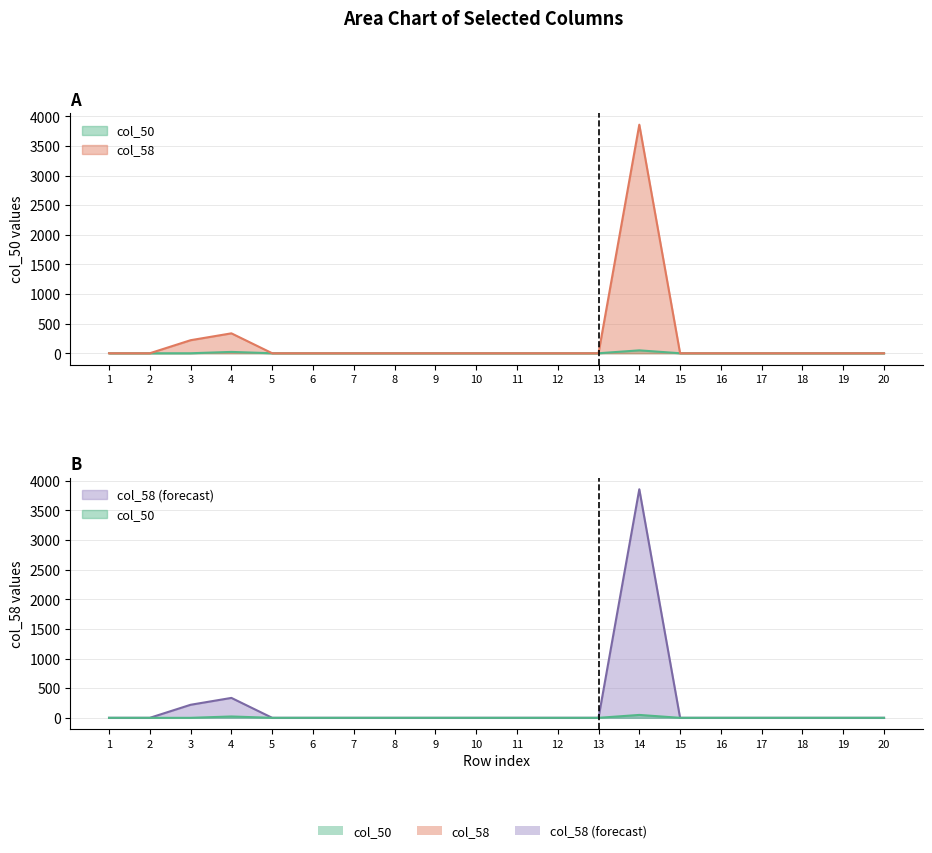

Where is col_50 nearest to the value 24?

4